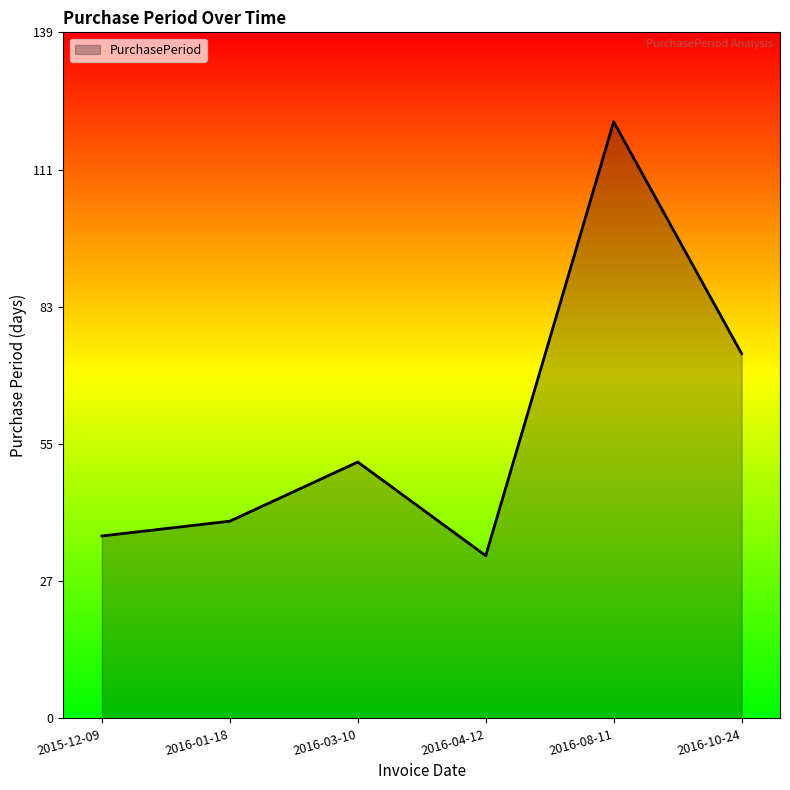

Reading right to left, extract all data points from this chart.

74	121	33	52	40	37